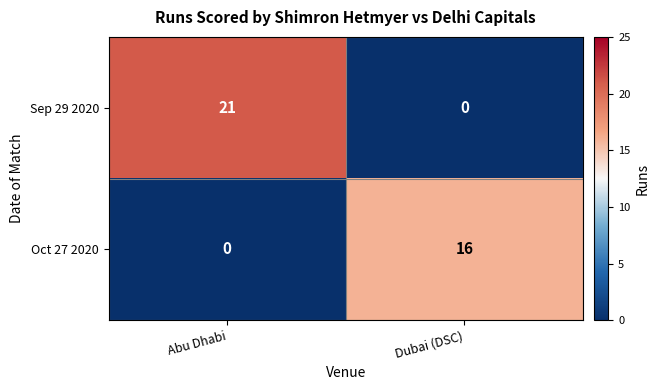

What is the sum of all Sep 29 2020 values?

21